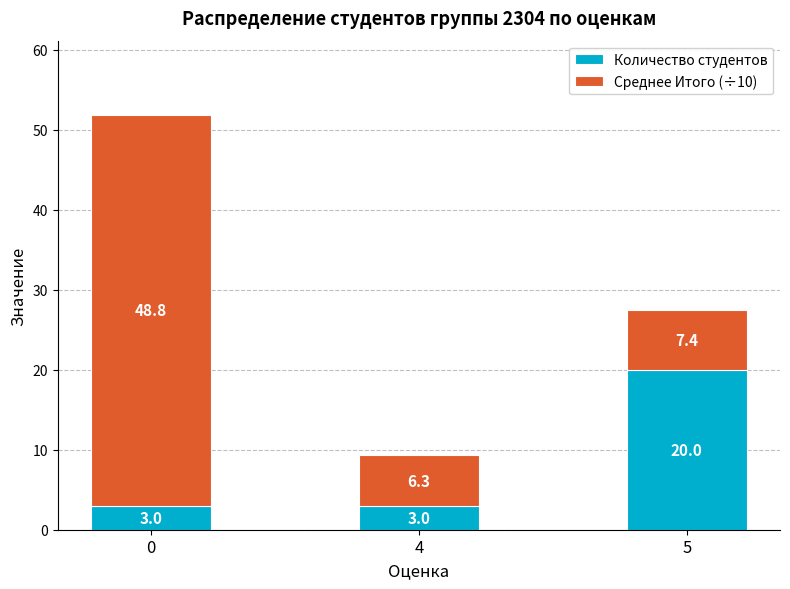

What is the difference between the maximum and minimum values in the Количество студентов series?

17.0